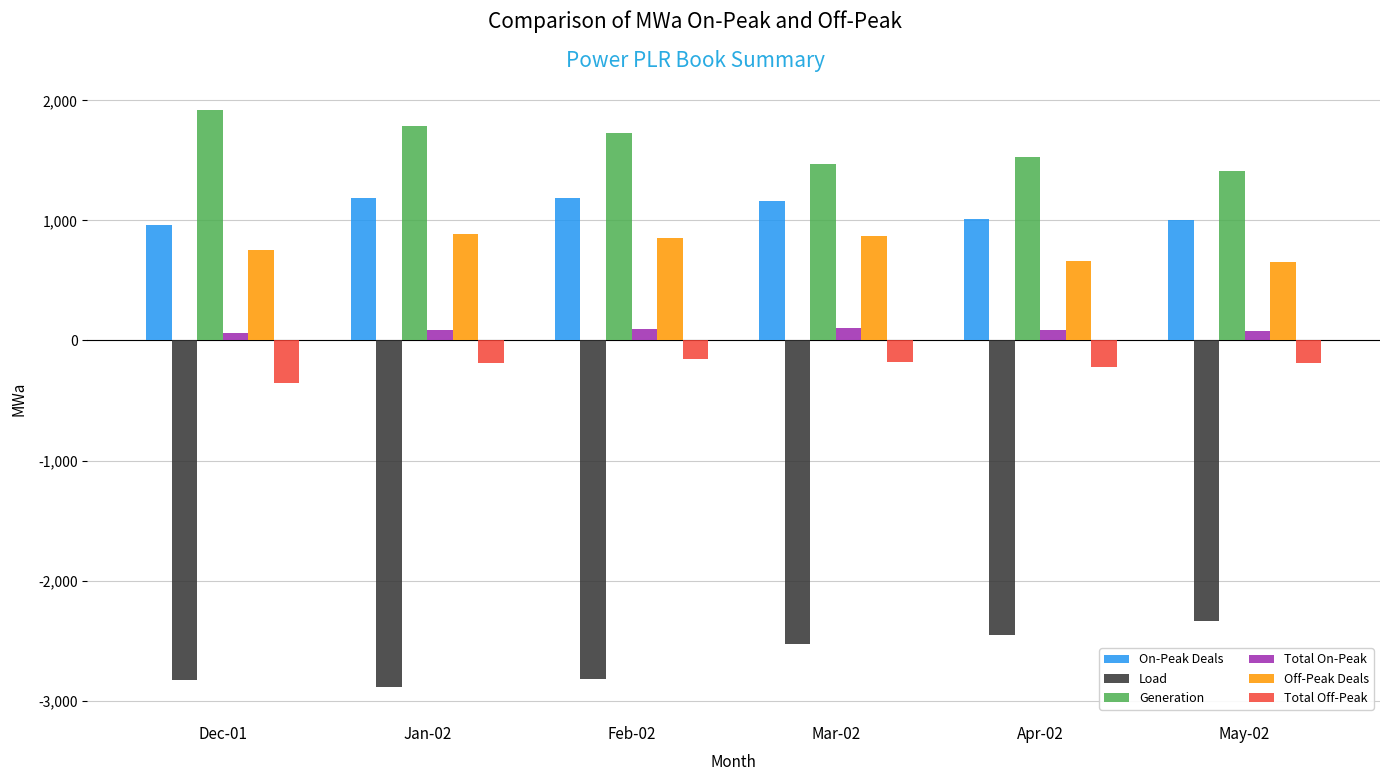

What is the label of the 1st bar from the left?

Dec-01